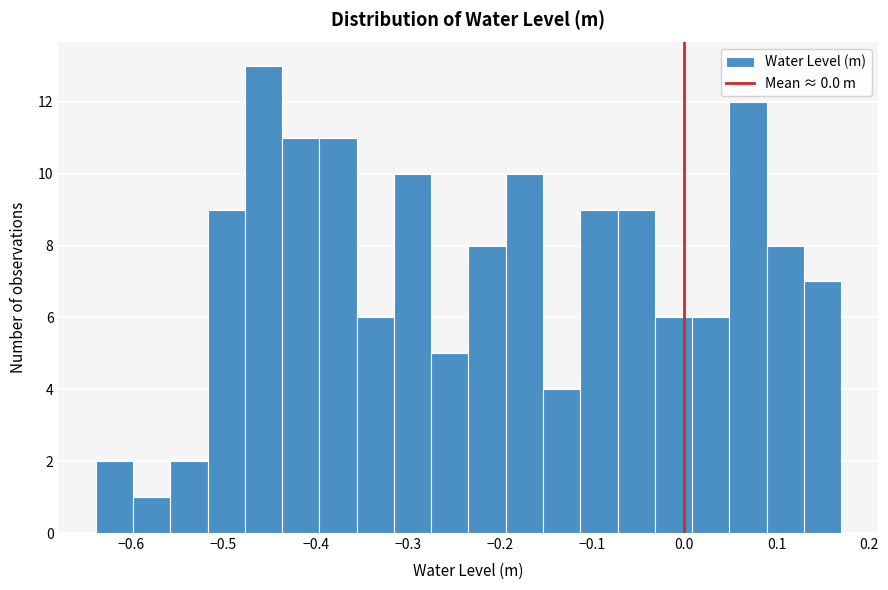

Which range on the x-axis has the tallest bar?

-0.48 to -0.44